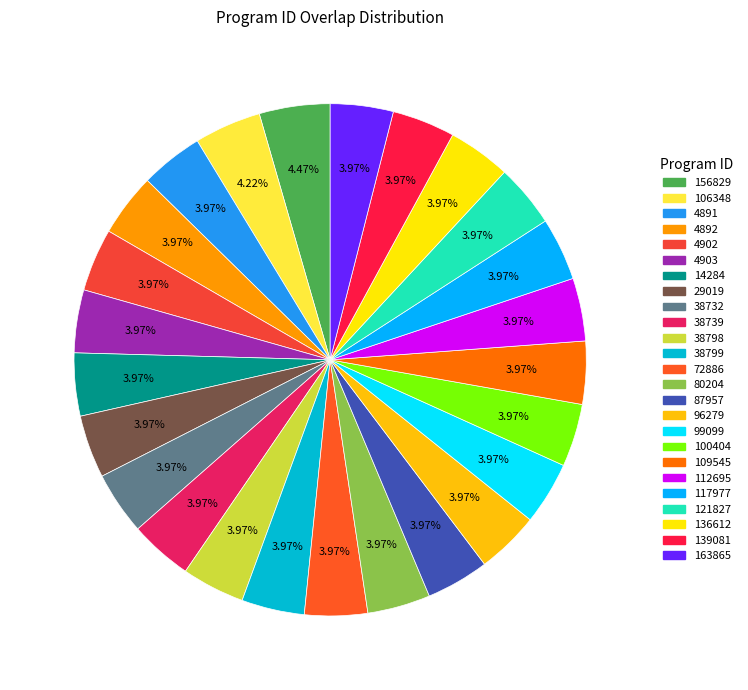

Combined, do 4892 and 117977 account for over 50%?

No